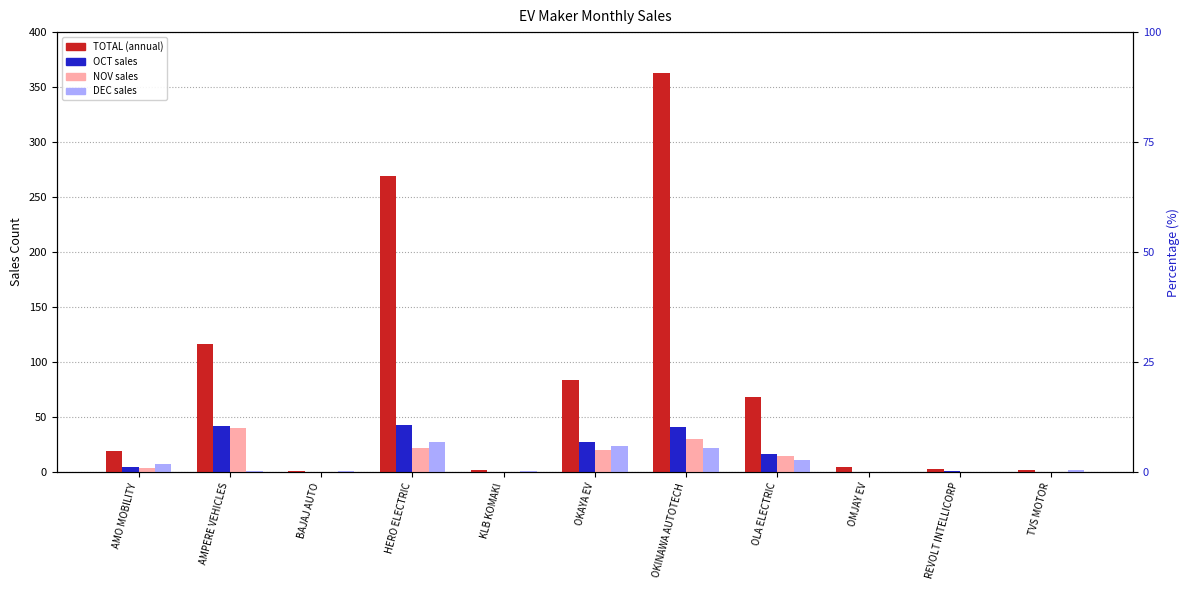

Does the chart contain stacked bars?

No